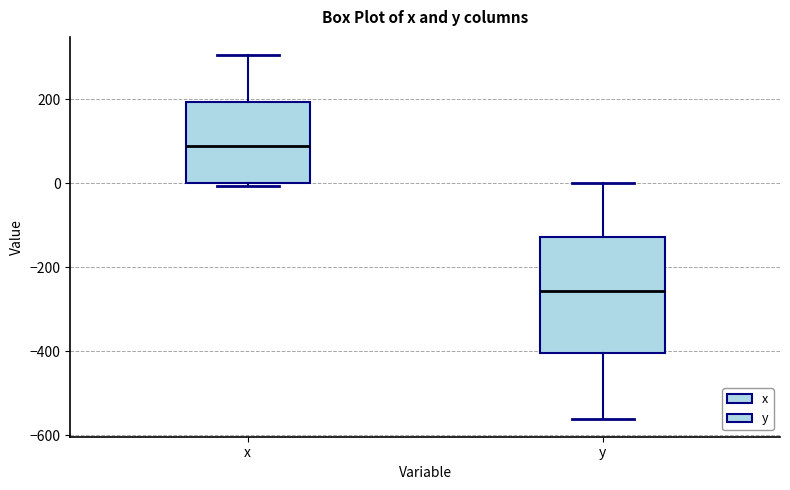

Comparing the boxes themselves (not the whiskers), which one is the tallest?

y